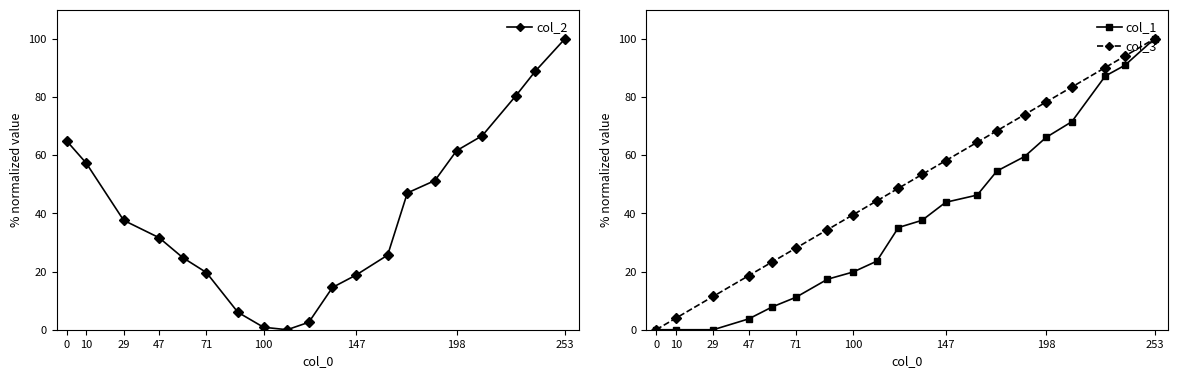

Between 0 and 47, which series saw the biggest shift?

col_2